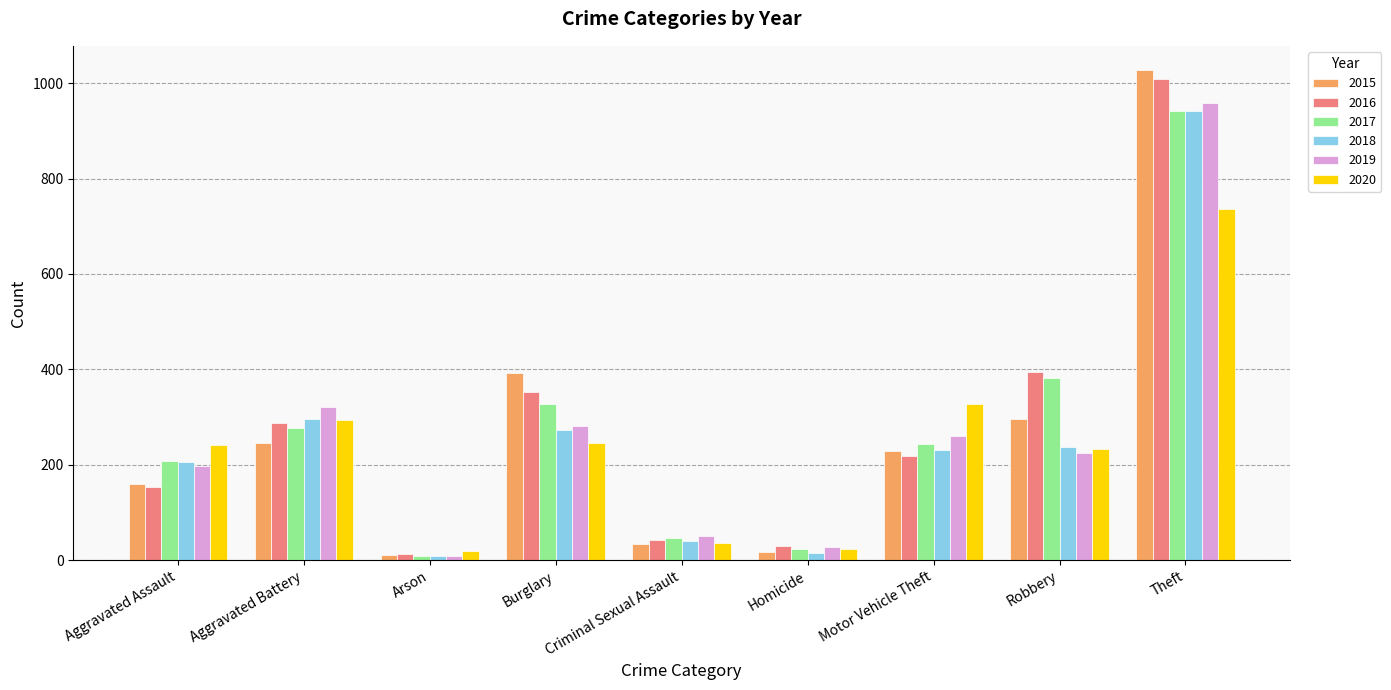

What is the spread (max minus min) of values at Theft?

291